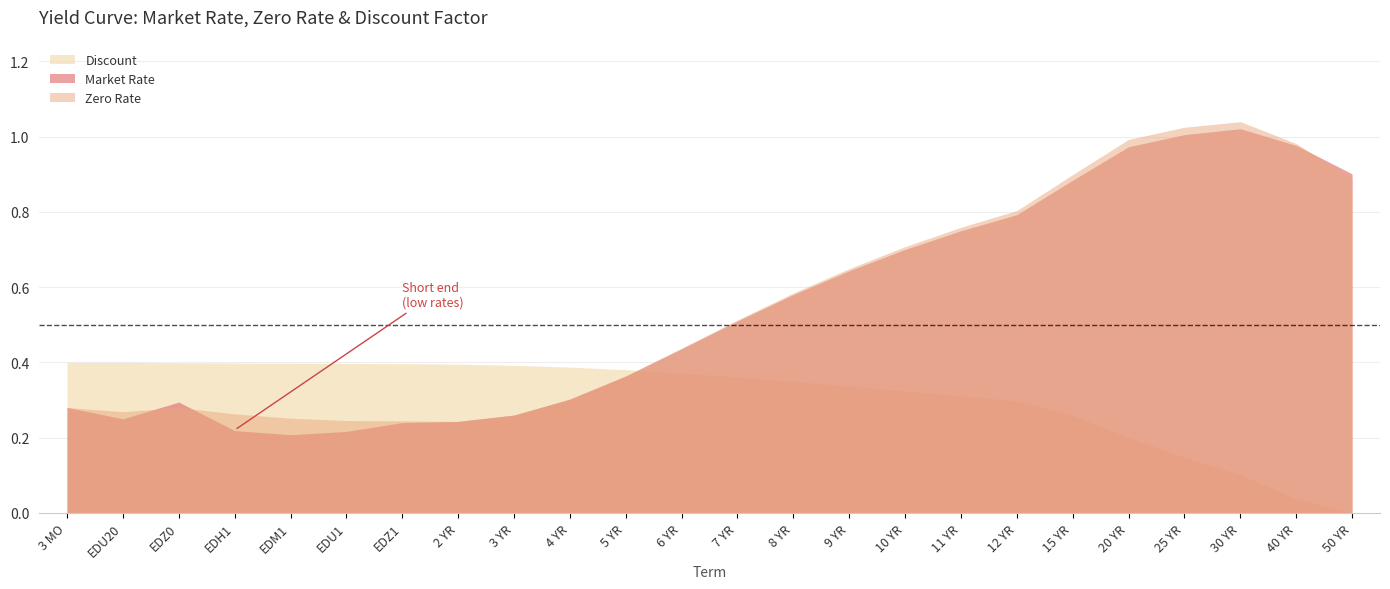

At how many categories does at least one series exceed 1?

2